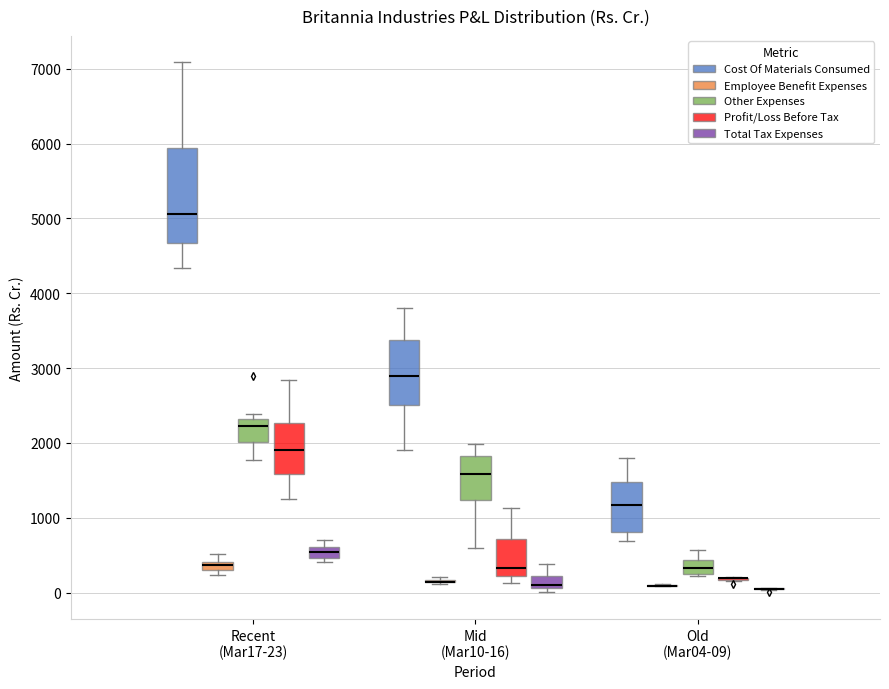

Which box is the tallest, from its lower edge to its upper edge?

Recent (Mar17-23) (Cost Of Materials Consumed)